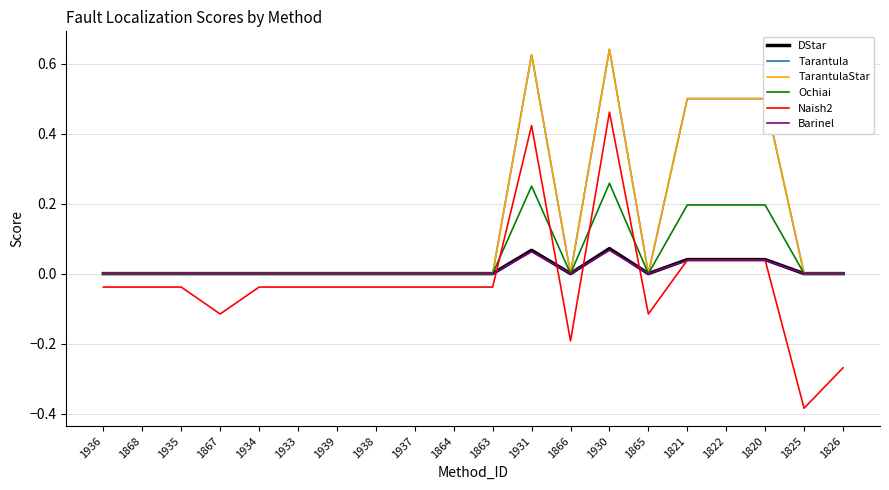

Is this an area chart (filled region under the line)?

No